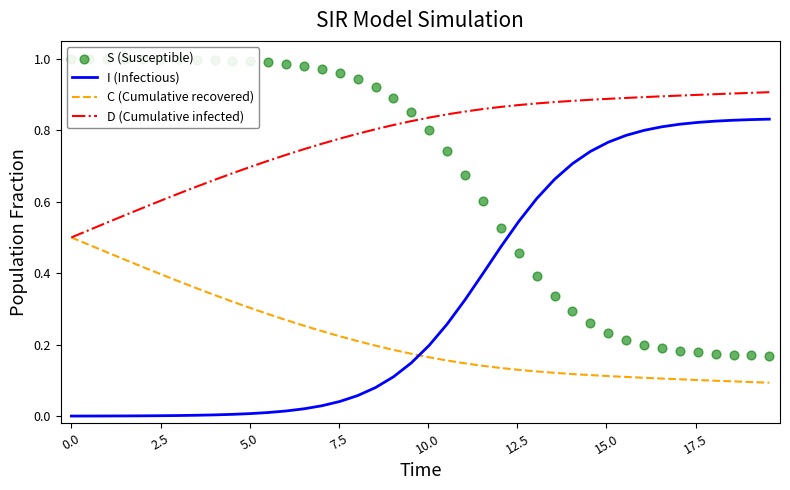

At how many categories does at least one series exceed 0?

40